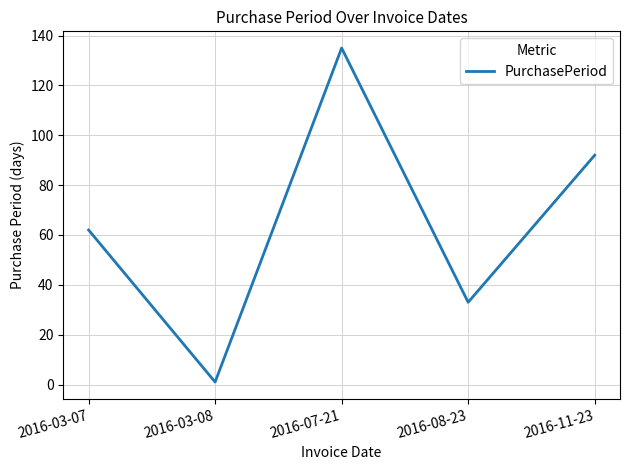

Reading left to right, extract all data points from this chart.

62	1	135	33	92